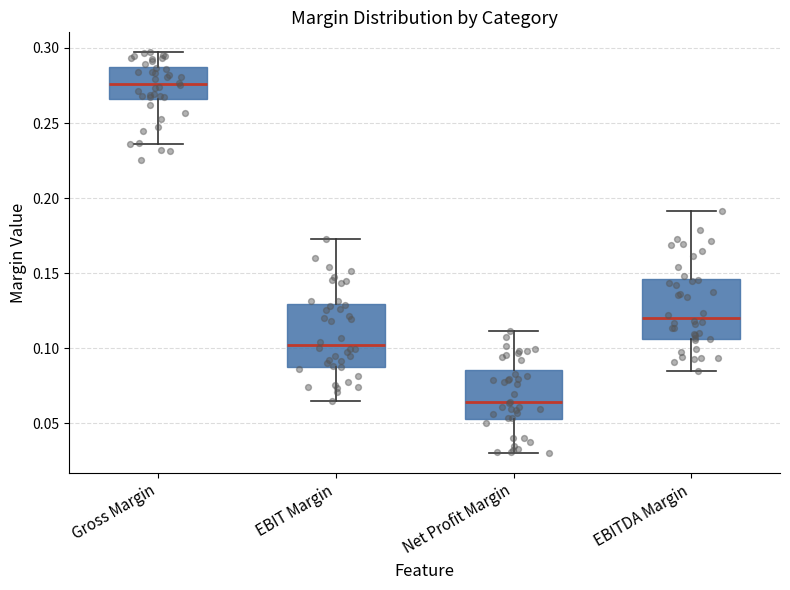

Where is the upper edge of the box for EBITDA Margin on the y-axis? The values are not printed on the chart, so give them approximately, as read against the axis.

0.145